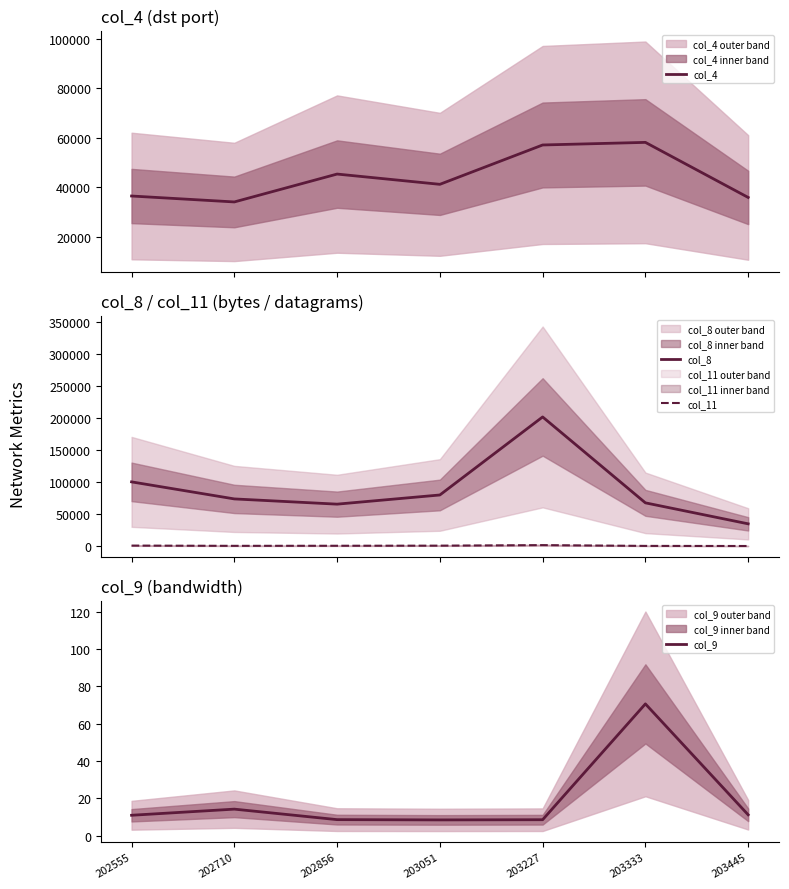

Which category has the lowest value in the col_9 series?

203051